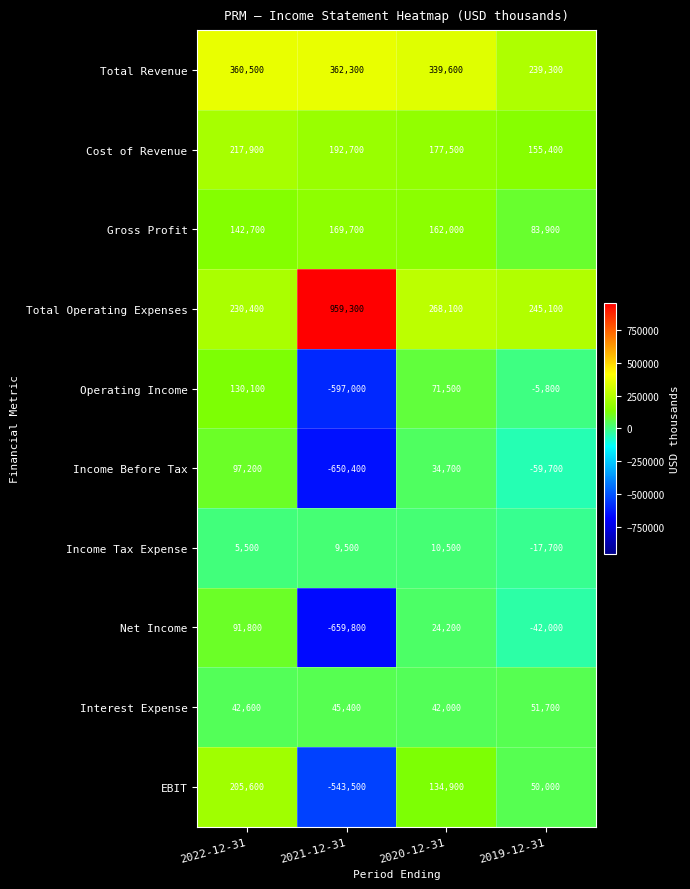

What is the difference between the Interest Expense values at 2022-12-31 and 2020-12-31?

600